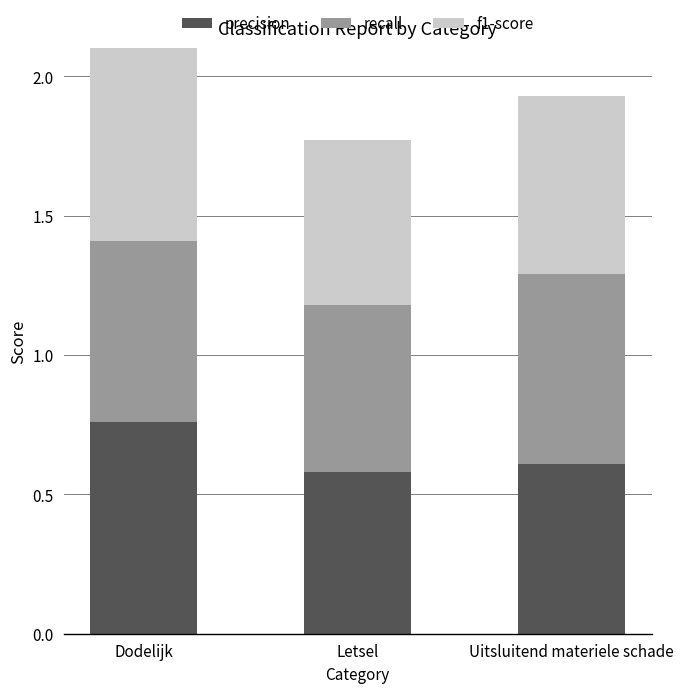

Count the precision values in the range 0 to 1.

3